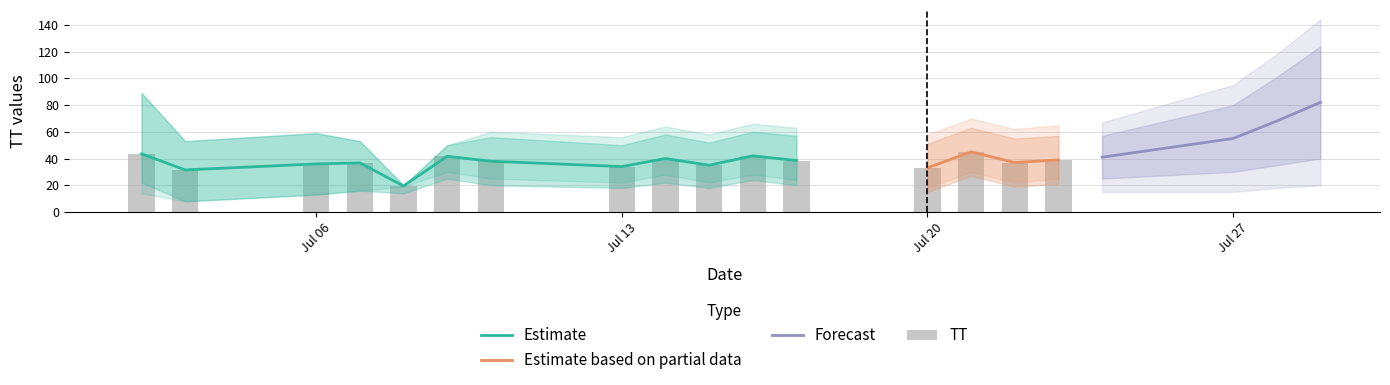

What is the maximum value for Estimate?

43.5